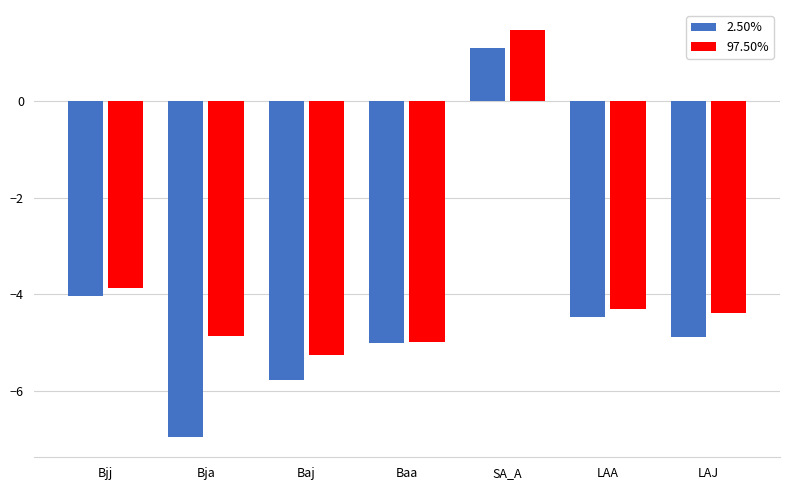

What is the approximate value of 2.50% at SA_A?

1.1